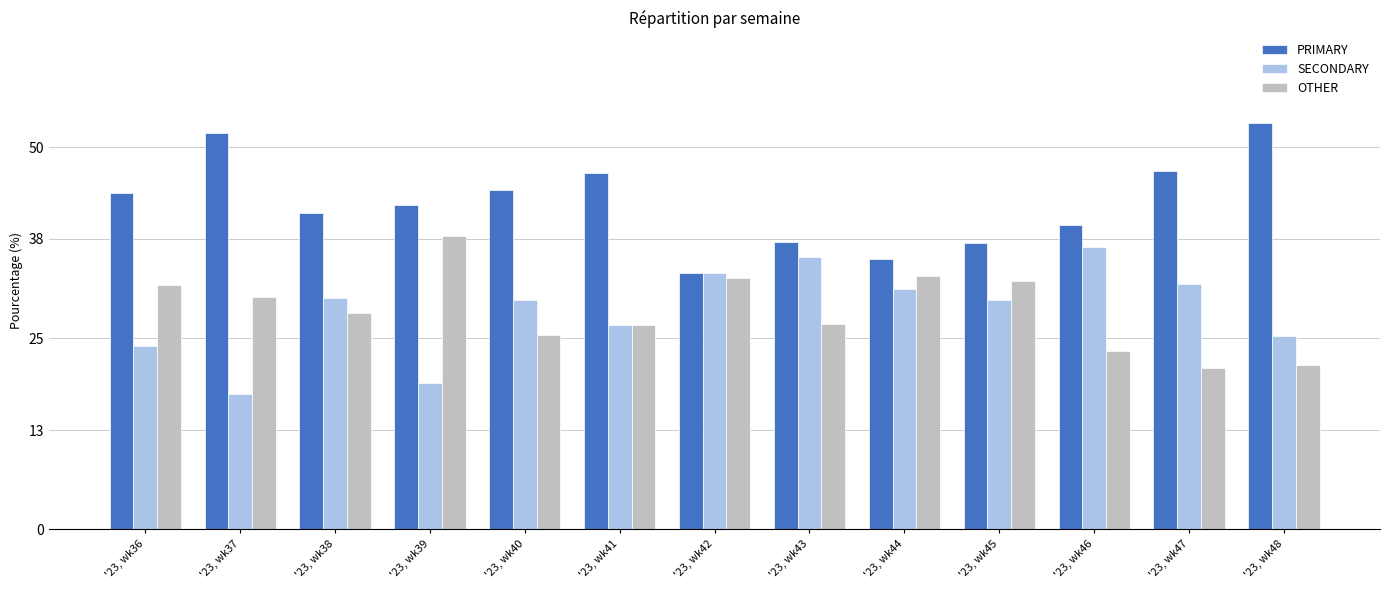

What is the spread (max minus min) of values at '23, wk42?

0.6